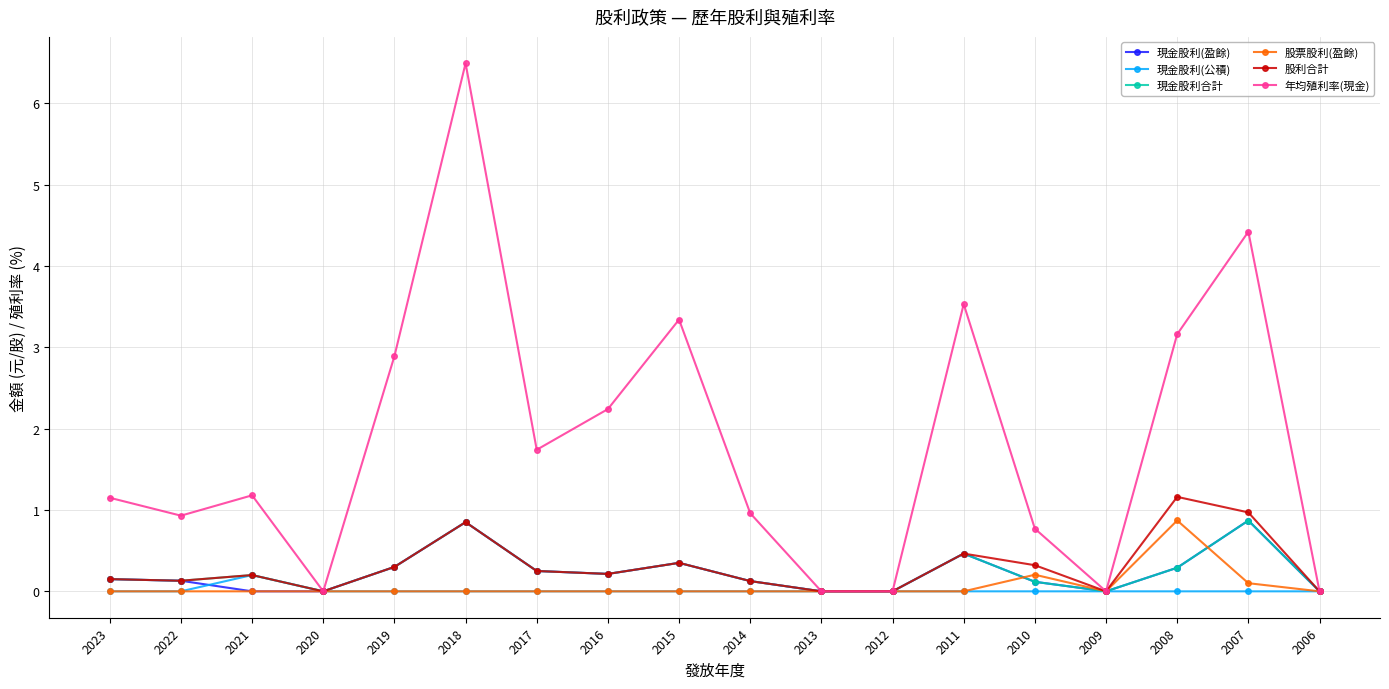

In 股利合計, how many points are higher than both neighbors (excluding endpoints)?

5